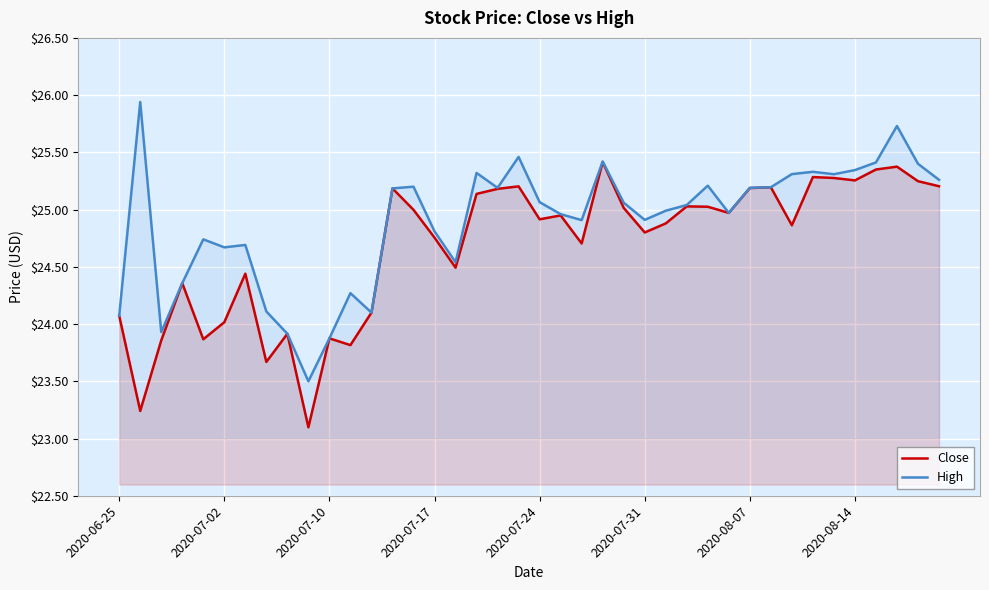

At which label does Close first exceed 24?

2020-06-25